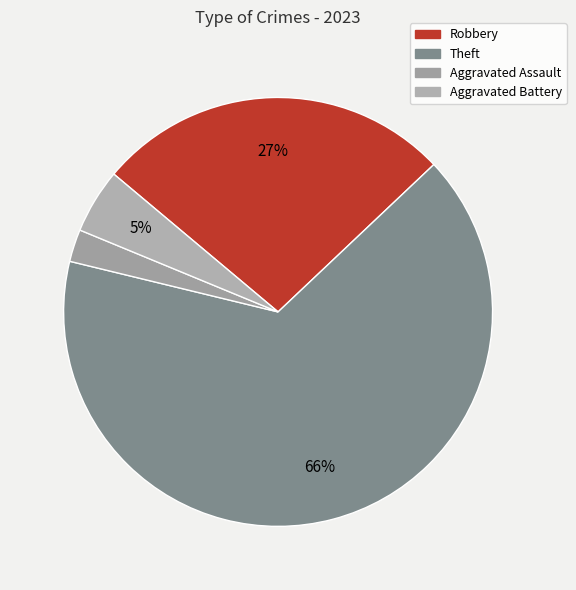

Which category has the biggest portion of the pie?

Theft